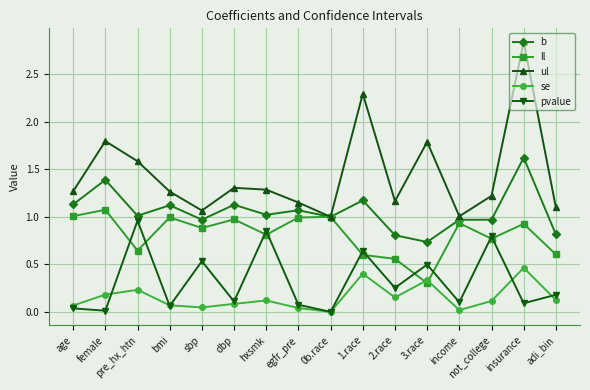

Which category has the highest value across all series?

insurance